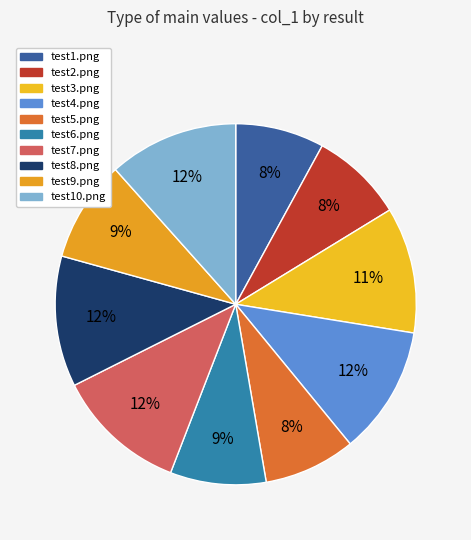

How many slices are in this pie chart?

10